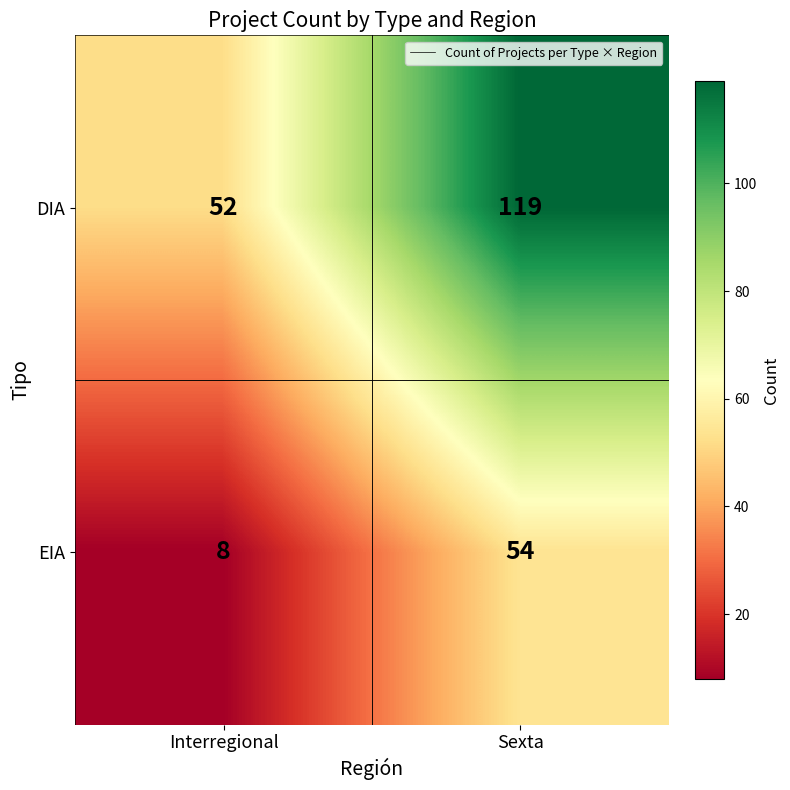

At which category does the chart reach its minimum across all series?

Interregional